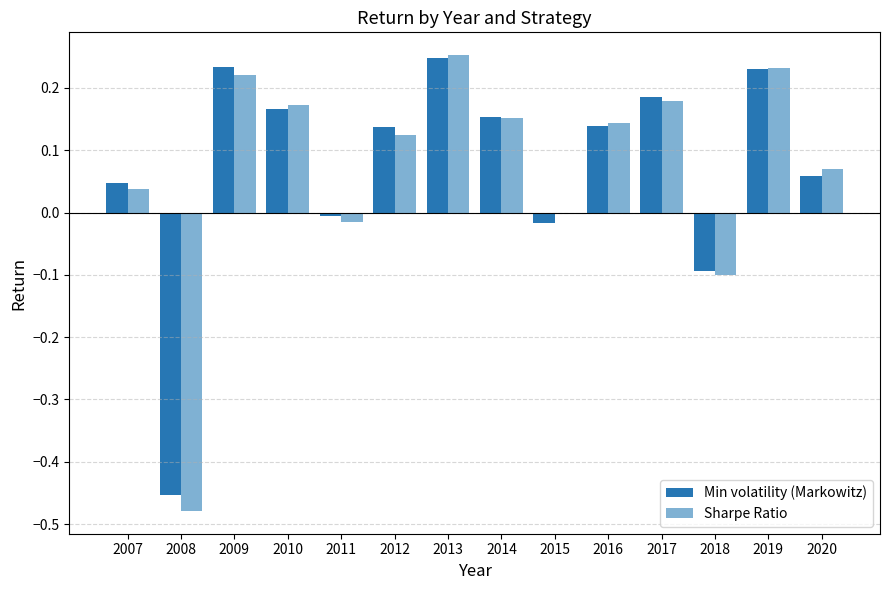

The value of Min volatility (Markowitz) at 2012 is 0.0. True or false?

False